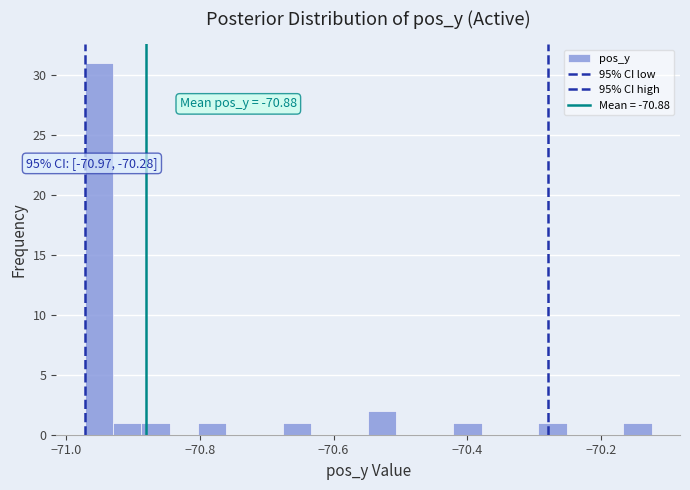

Read against the x-axis, roughly where is the centre of the tallest bar?

-70.96